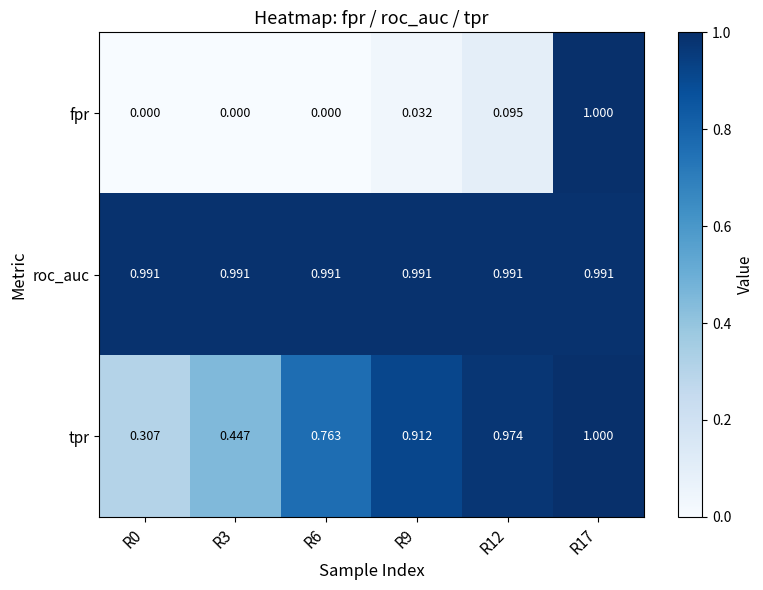

Between R6 and R12, which series saw the biggest shift?

tpr